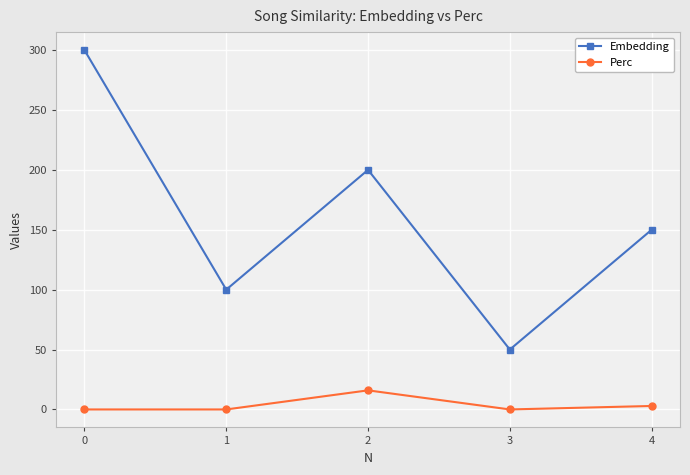

True or false: Embedding has a value of 100.0 at 1.

True